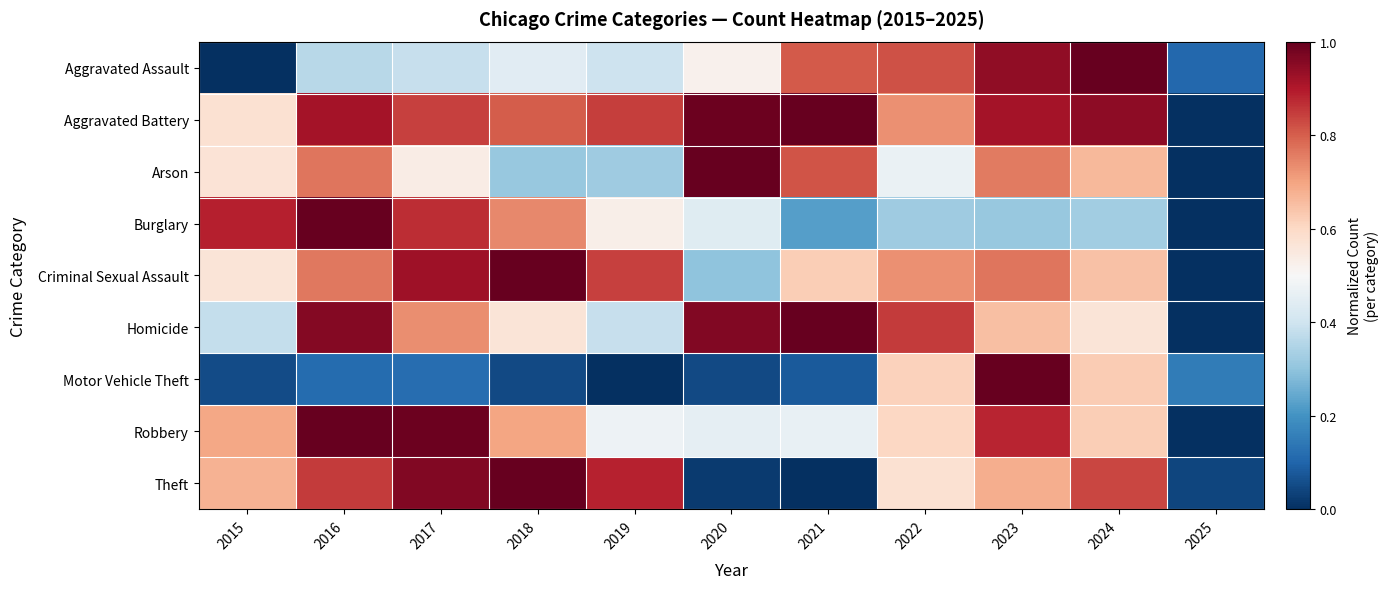

Reading left to right, list all the values displayed in this chart.

Aggravated Assault: 2015=0.0	2016=0.4	2017=0.4	2018=0.4	2019=0.4	2020=0.5	2021=0.8	2022=0.8	2023=0.9	2024=1.0	2025=0.1
Aggravated Battery: 2015=0.6	2016=0.9	2017=0.8	2018=0.8	2019=0.8	2020=1.0	2021=1.0	2022=0.7	2023=0.9	2024=0.9	2025=0.0
Arson: 2015=0.6	2016=0.8	2017=0.5	2018=0.3	2019=0.3	2020=1.0	2021=0.8	2022=0.5	2023=0.8	2024=0.7	2025=0.0
Burglary: 2015=0.9	2016=1.0	2017=0.9	2018=0.7	2019=0.5	2020=0.4	2021=0.2	2022=0.3	2023=0.3	2024=0.3	2025=0.0
Criminal Sexual Assault: 2015=0.6	2016=0.8	2017=0.9	2018=1.0	2019=0.8	2020=0.3	2021=0.6	2022=0.7	2023=0.8	2024=0.6	2025=0.0
Homicide: 2015=0.4	2016=1.0	2017=0.7	2018=0.6	2019=0.4	2020=1.0	2021=1.0	2022=0.8	2023=0.7	2024=0.6	2025=0.0
Motor Vehicle Theft: 2015=0.1	2016=0.1	2017=0.1	2018=0.0	2019=0.0	2020=0.0	2021=0.1	2022=0.6	2023=1.0	2024=0.6	2025=0.1
Robbery: 2015=0.7	2016=1.0	2017=1.0	2018=0.7	2019=0.5	2020=0.5	2021=0.5	2022=0.6	2023=0.9	2024=0.6	2025=0.0
Theft: 2015=0.7	2016=0.9	2017=1.0	2018=1.0	2019=0.9	2020=0.0	2021=0.0	2022=0.6	2023=0.7	2024=0.8	2025=0.0